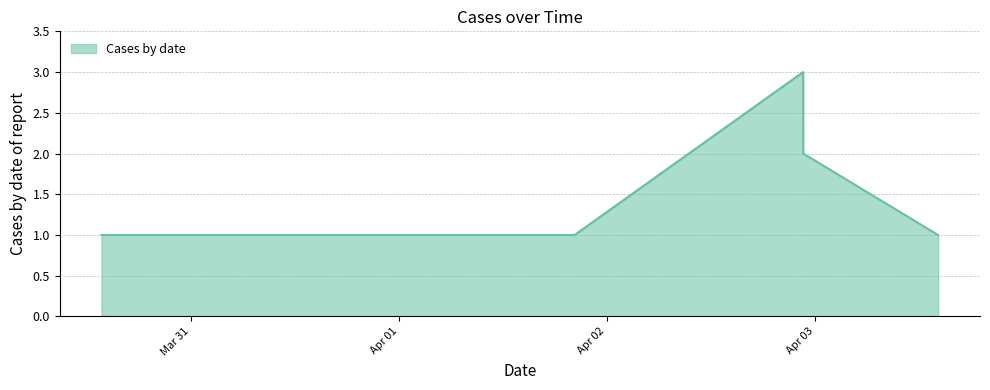

Does the chart have visible grid lines?

Yes